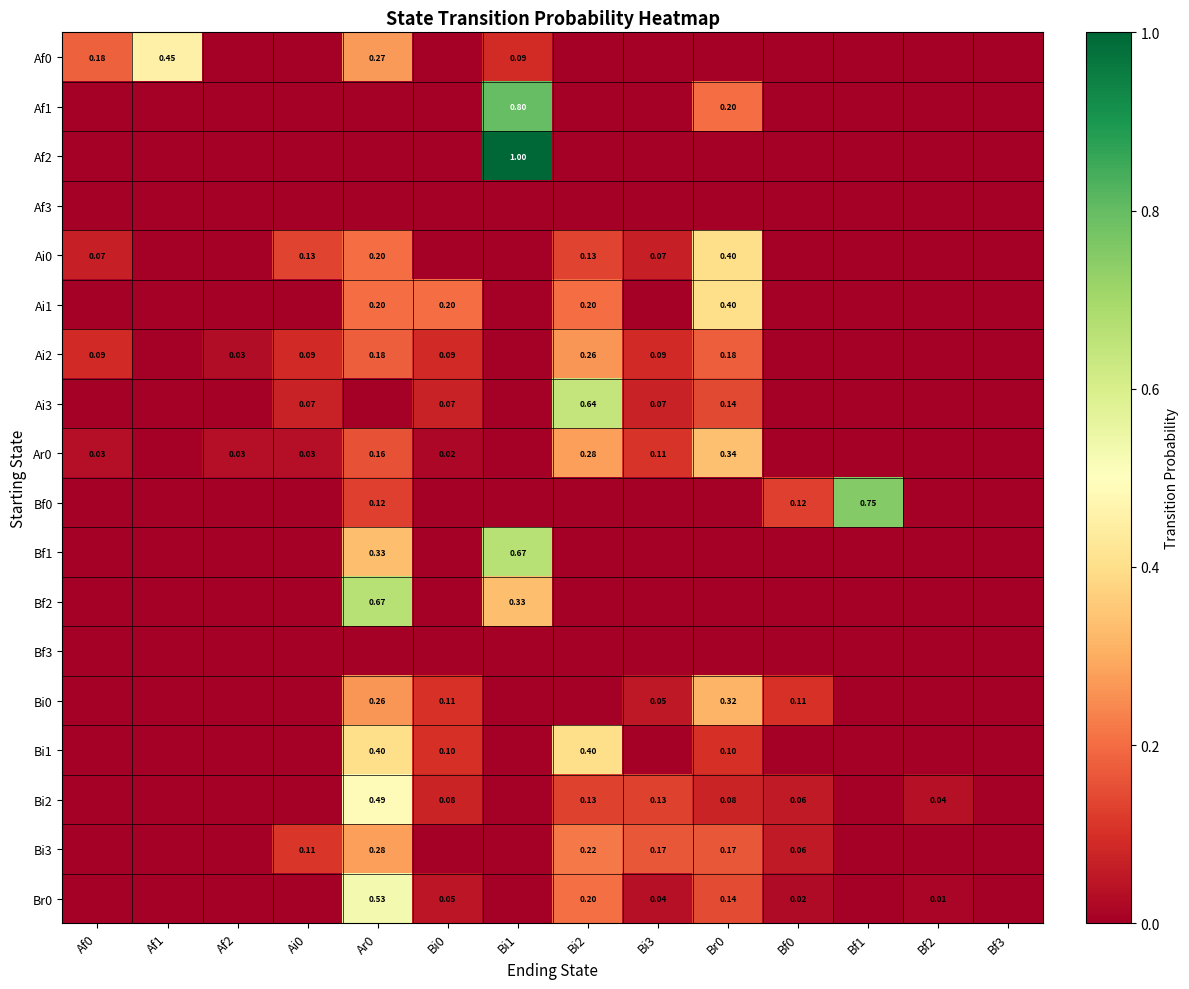

Is the value of Bi3 at Ar0 greater than the value of Ai3 at Br0?

Yes